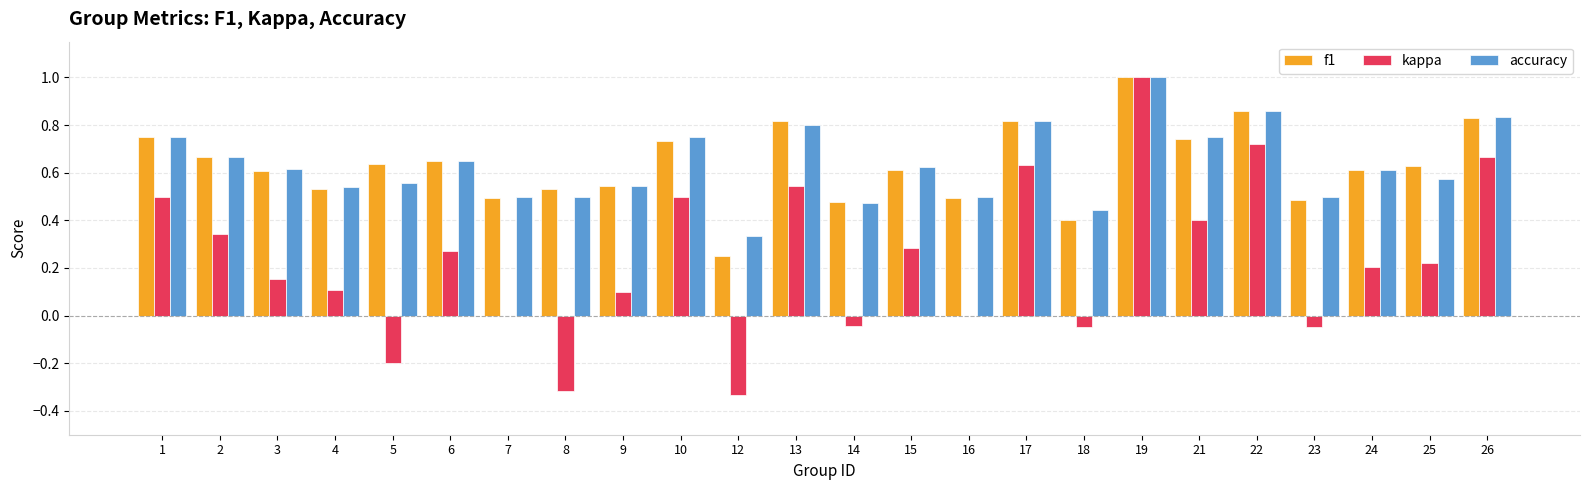

Are the bars grouped side by side (vs. stacked)?

Yes